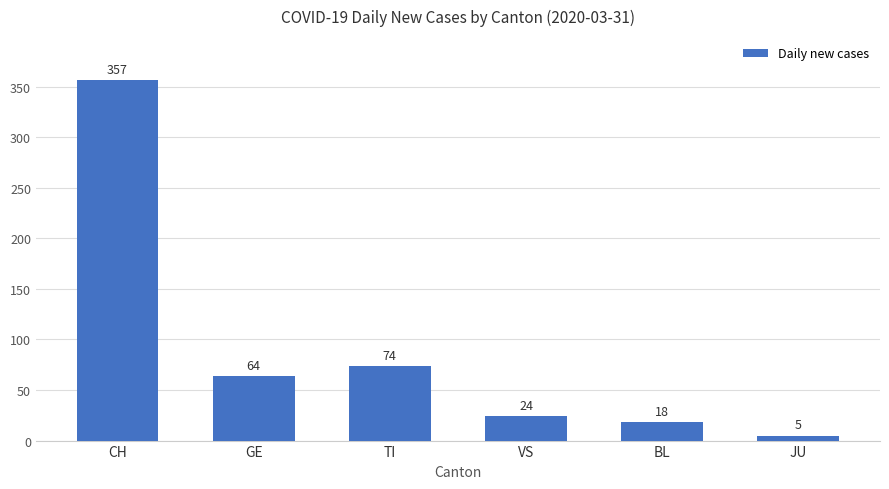

Which has a higher value, TI or BL?

TI